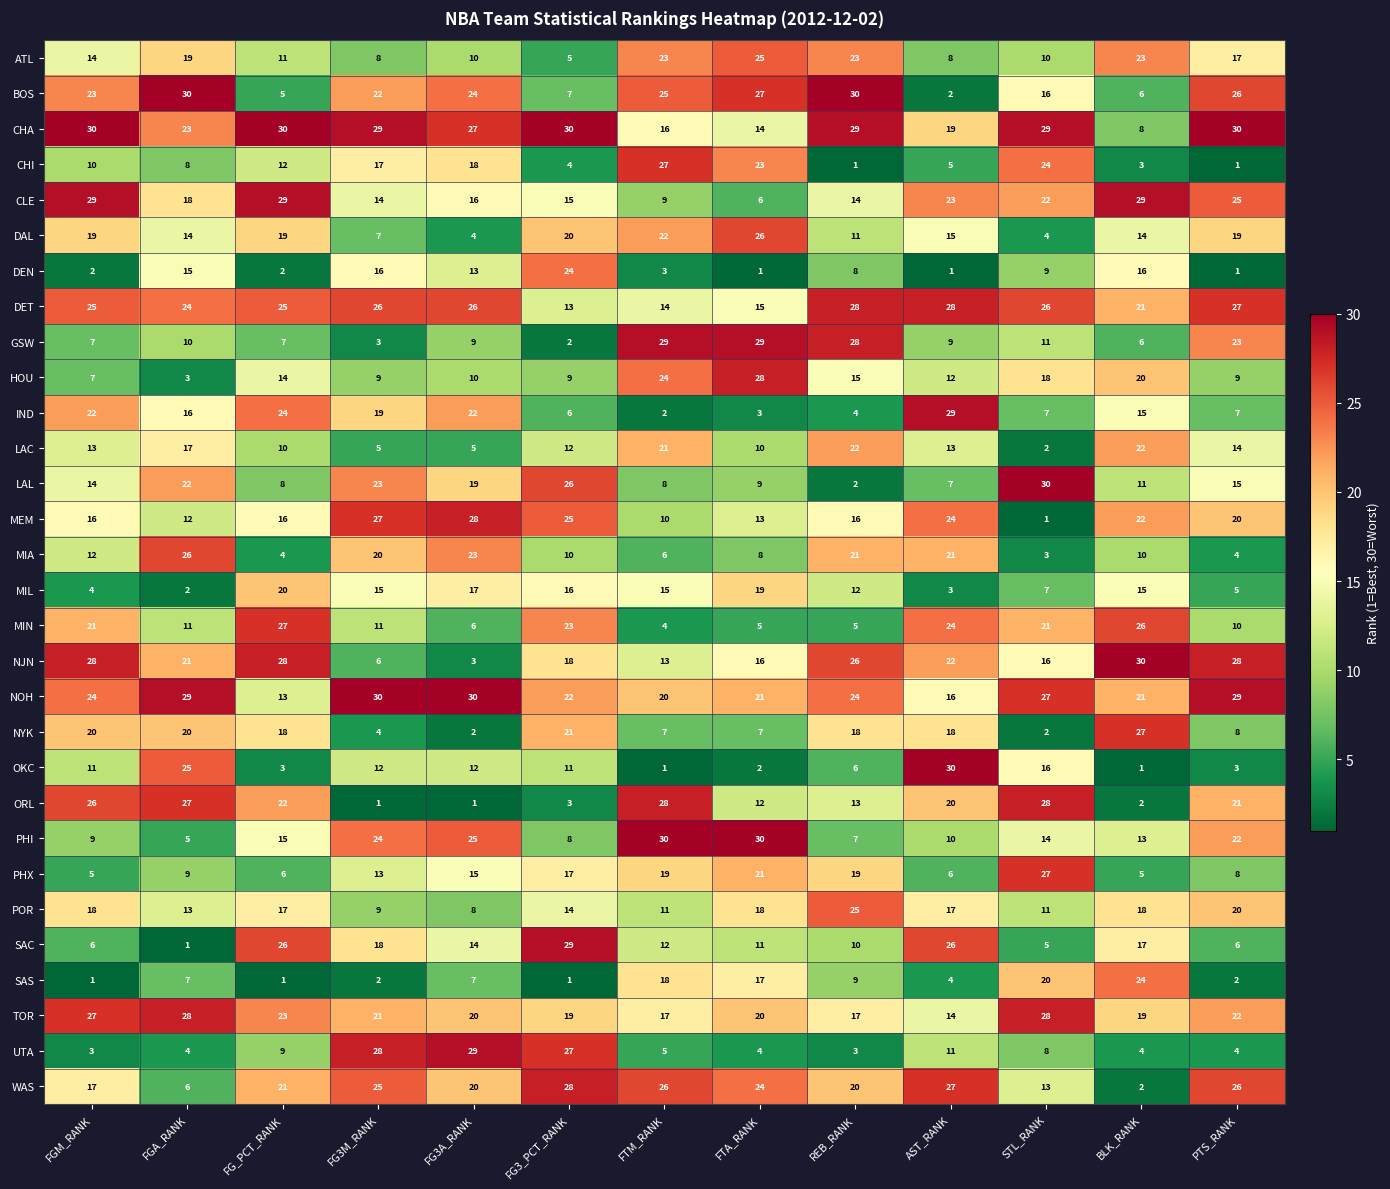

What value does the PHX series have at BLK_RANK, to the nearest 5?

5